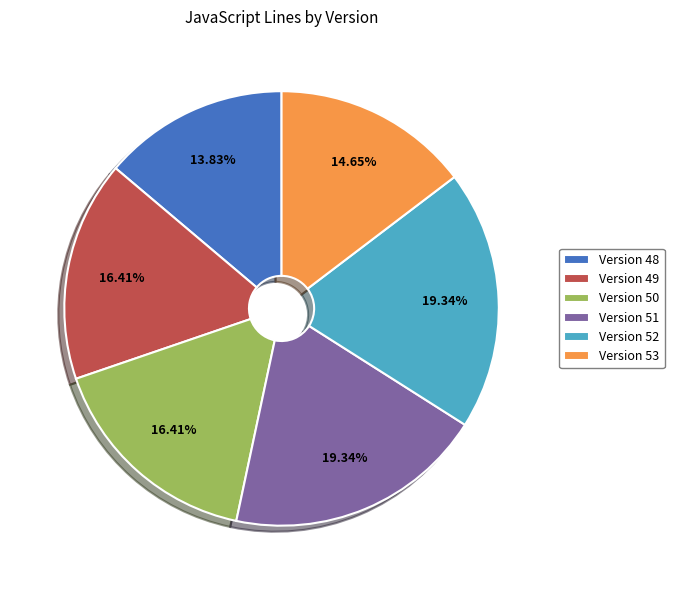

Does any single category account for the majority?

No